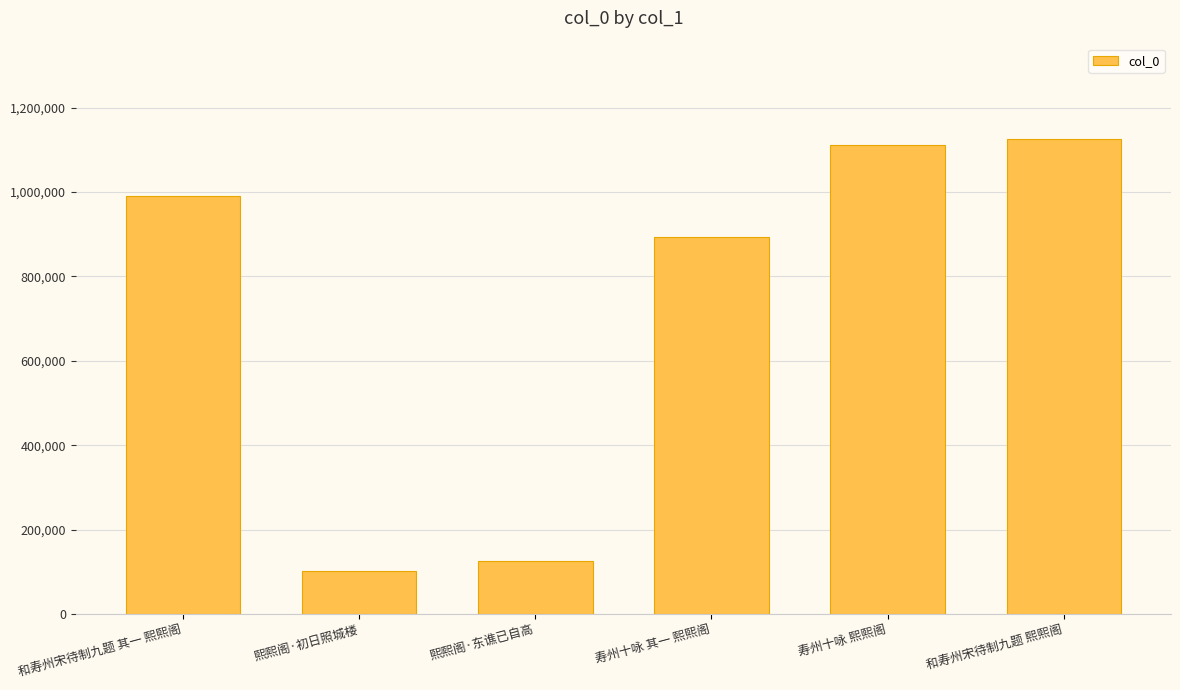

What is the difference between the values at 寿州十咏 其一 熙熙阁 and 和寿州宋待制九题 熙熙阁?

233244